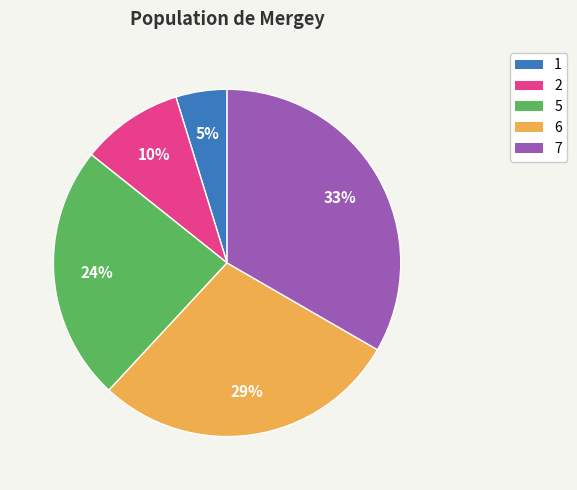

To the nearest percent, what portion does 1 represent?

5%